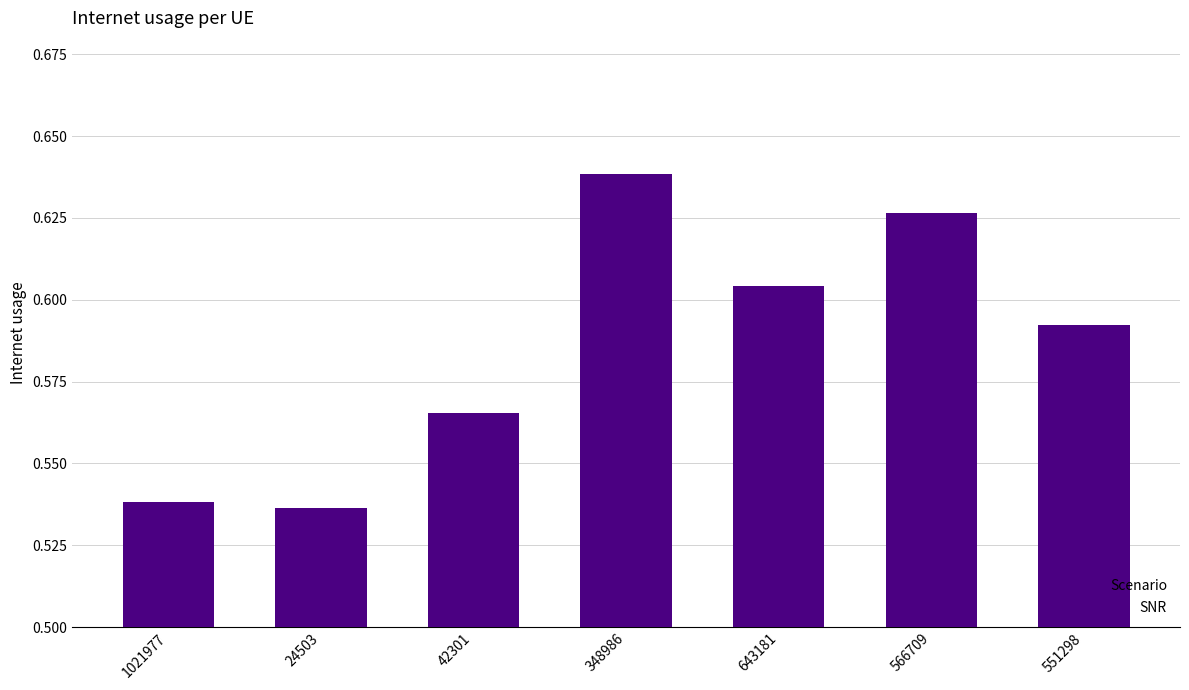

What is the difference between the maximum and minimum values?

0.1